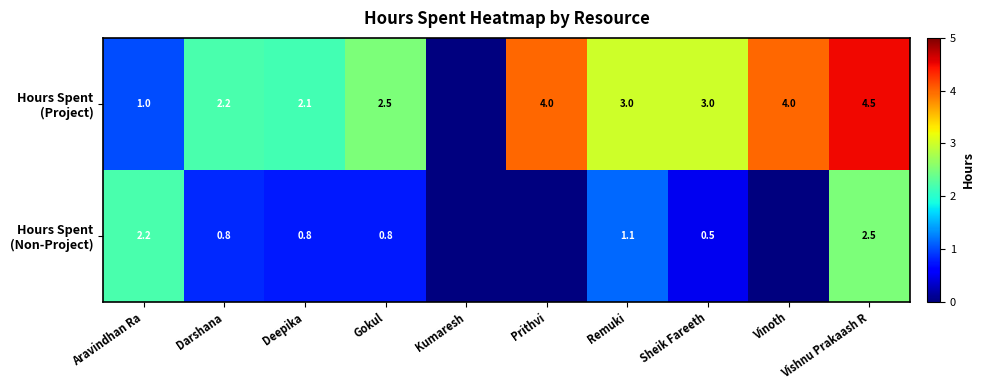

Which label corresponds to the largest value in the chart?

Vishnu Prakaash R